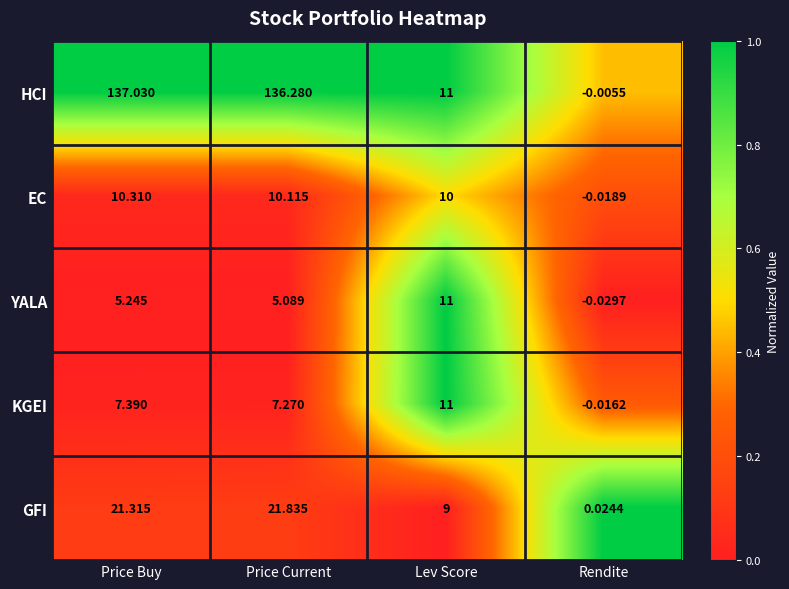

What is the maximum value shown in the chart?

137.0